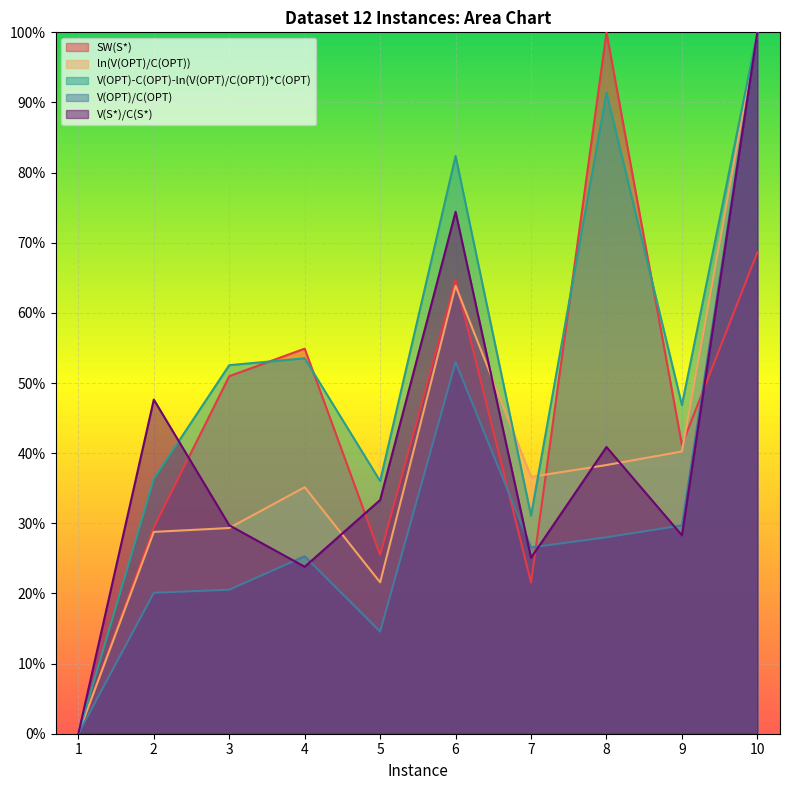

What is the spread (max minus min) of values at 7?

15.1